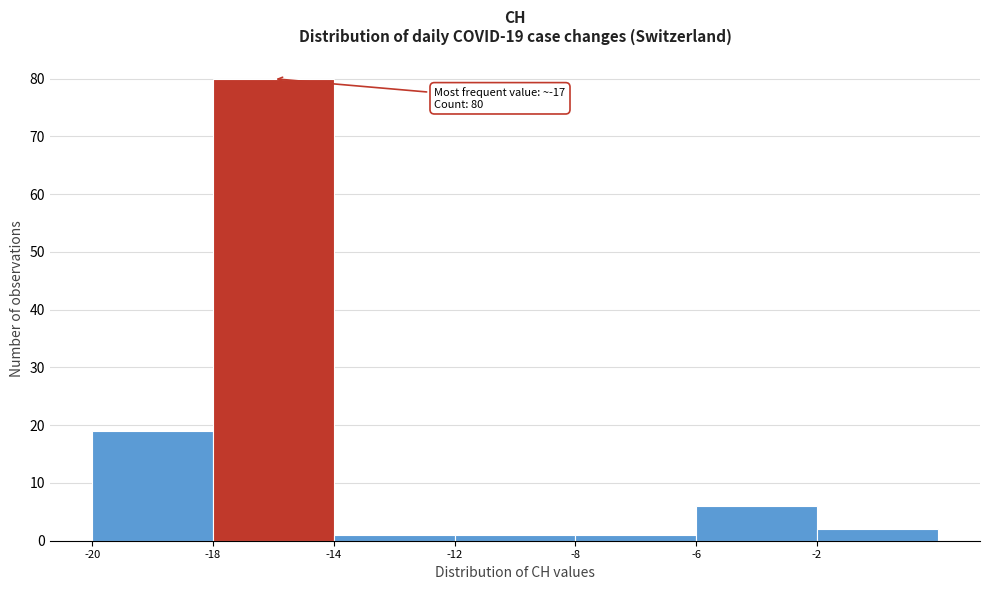

Reading right to left, what are all the values shown in this chart?

-2=2	-6=6	-8=1	-12=1	-14=1	-18=80	-20=19